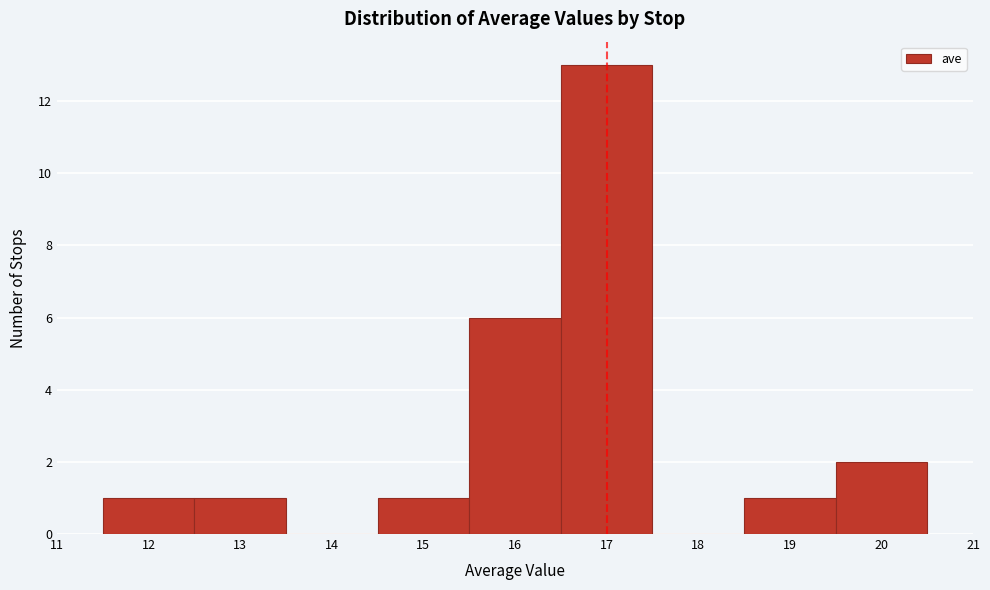

Reading left to right, list every bar in this chart as the range it spans on the x-axis followed by its height. The values are not printed on the chart, so give them approximately, as read against the axis.

11.5 to 12.5: 1
12.5 to 13.5: 1
13.5 to 14.5: 0
14.5 to 15.5: 1
15.5 to 16.5: 6
16.5 to 17.5: 13
17.5 to 18.5: 0
18.5 to 19.5: 1
19.5 to 20.5: 2